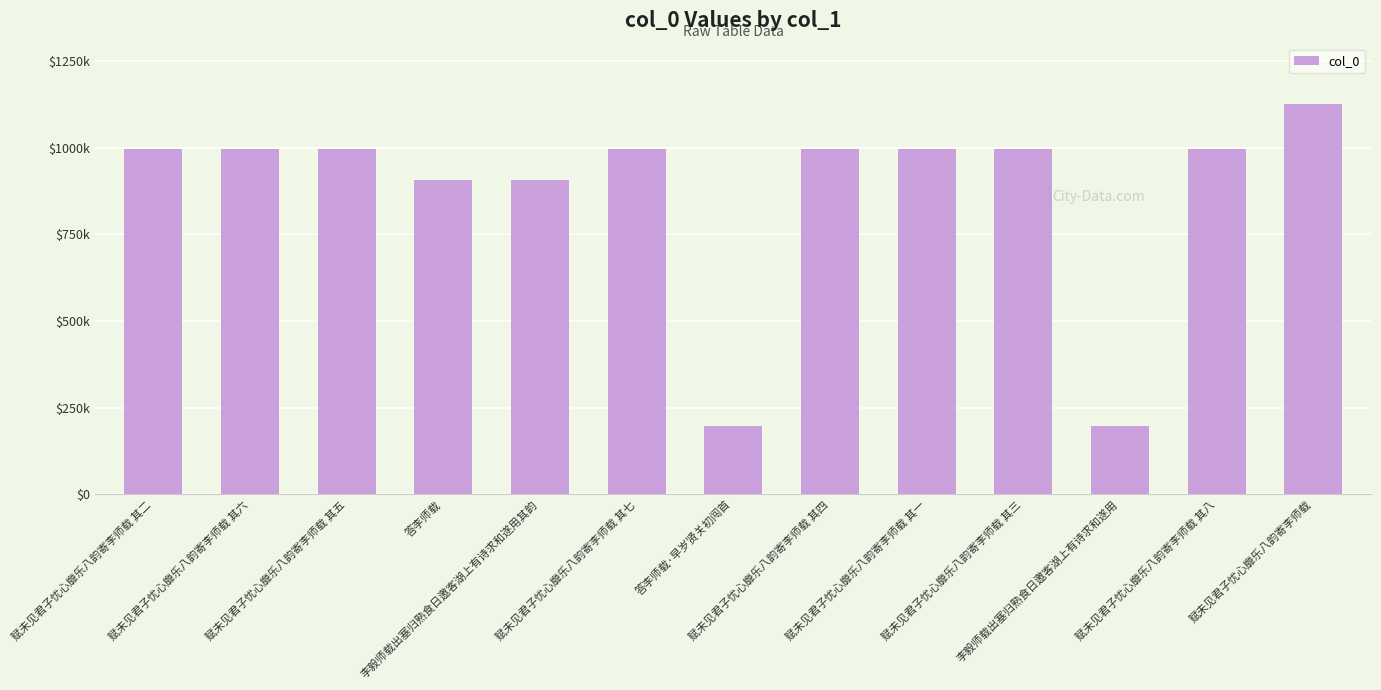

How many categories are shown in the chart?

13